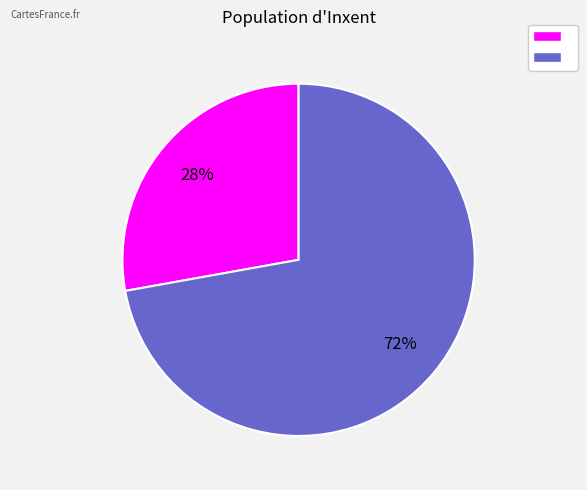

To the nearest percent, what is the average slice percentage?

50%